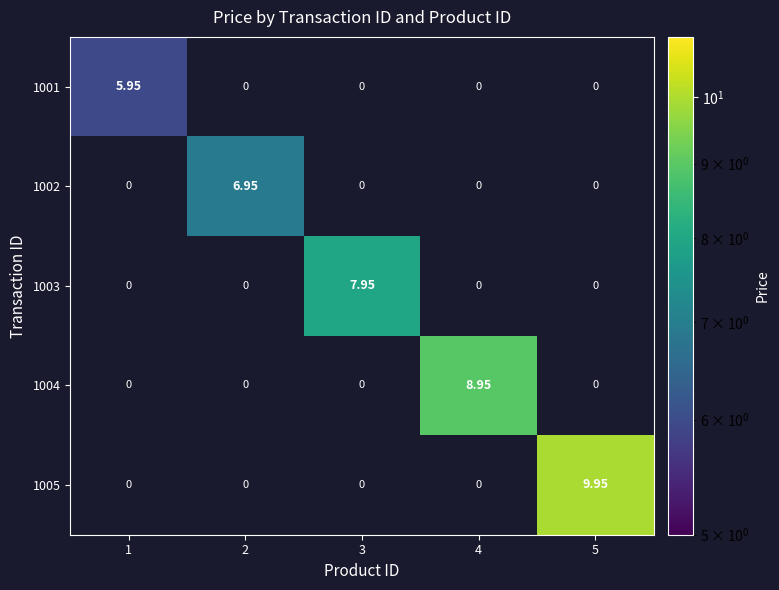

Is the value of 1001 at 1 greater than the value of 1005 at 5?

No